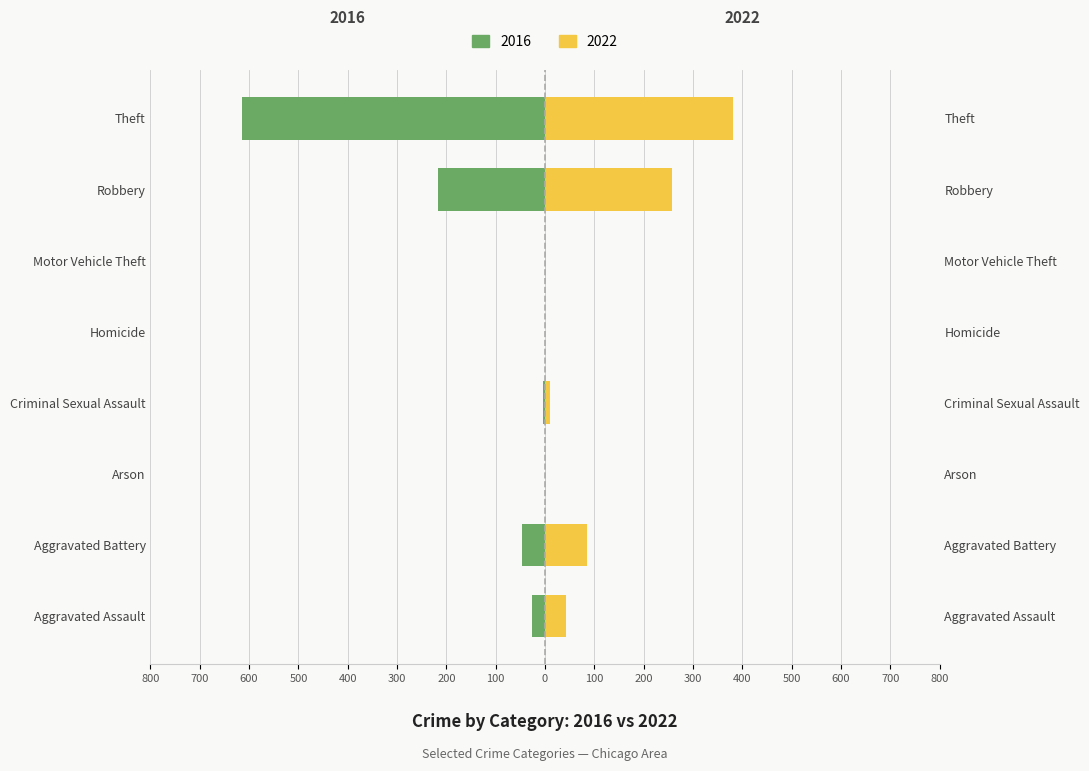

What is the greatest value displayed?

381